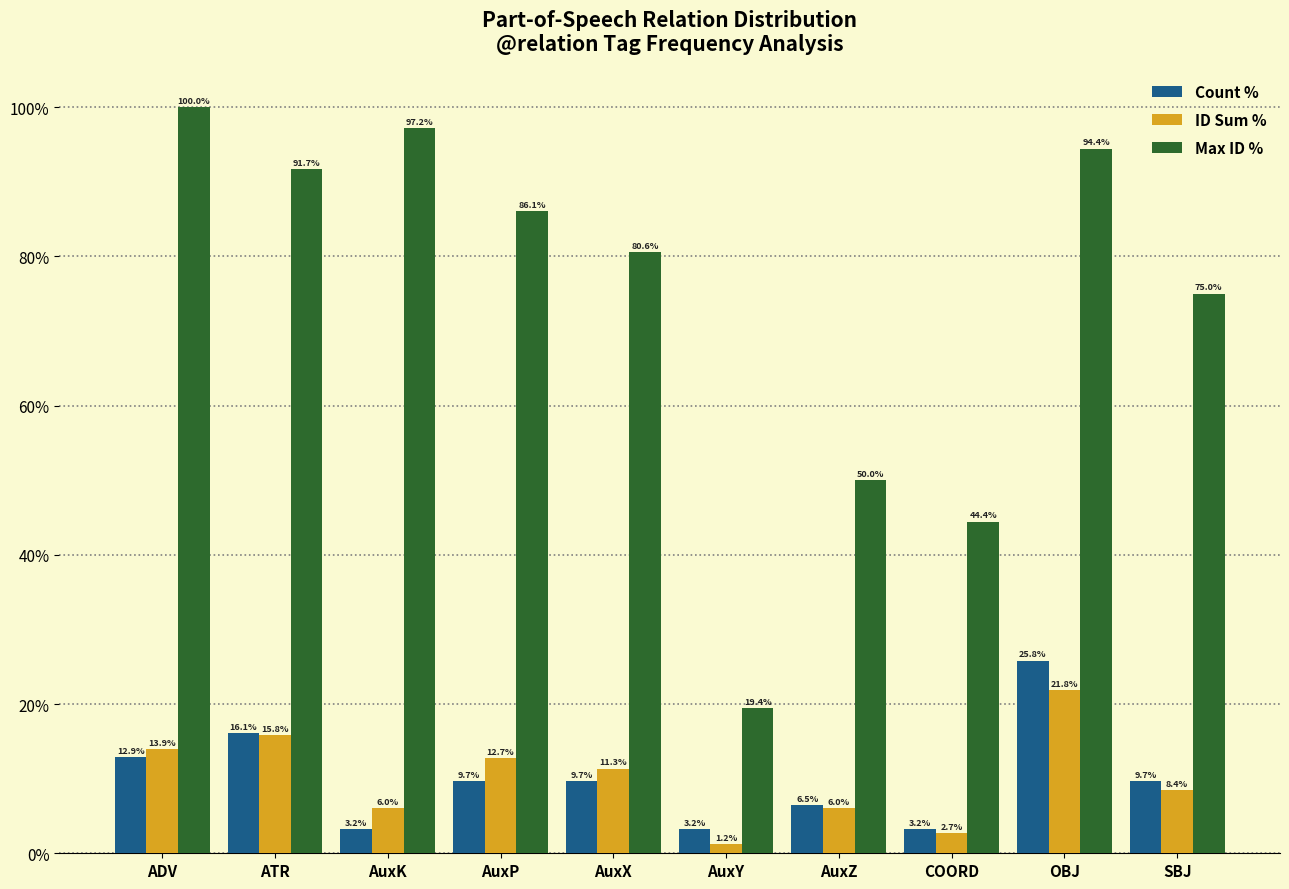

At how many categories does at least one series exceed 41?

9